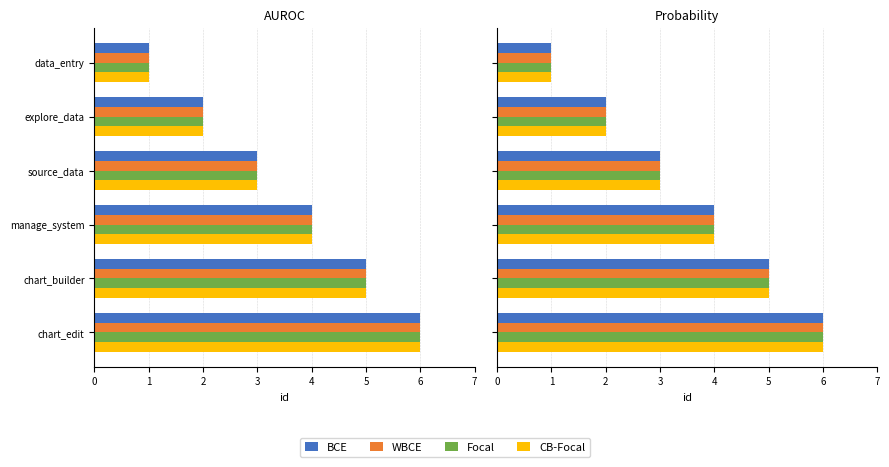

What is the greatest value displayed?

6